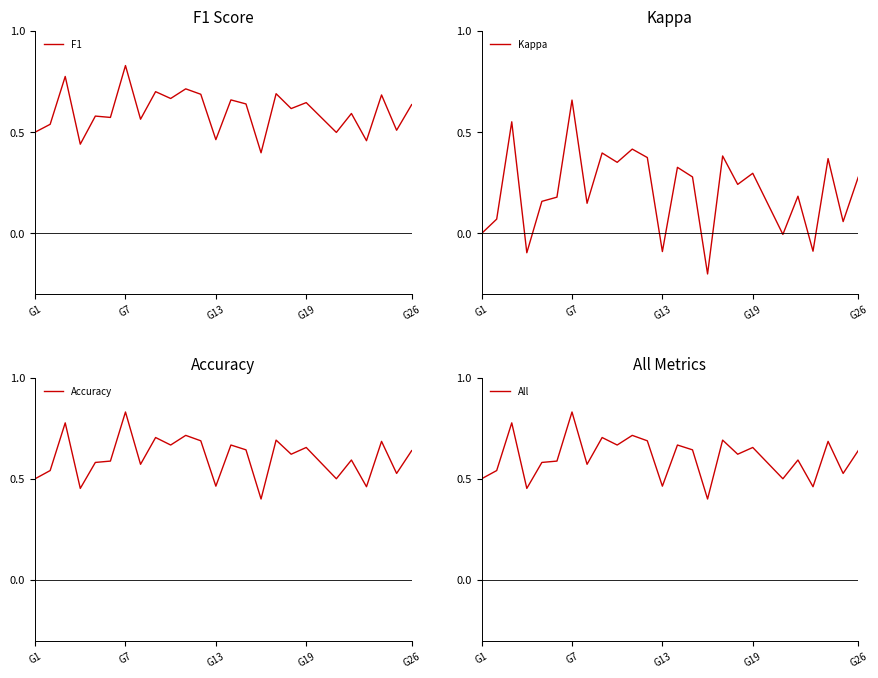

What is the greatest value displayed?

0.8